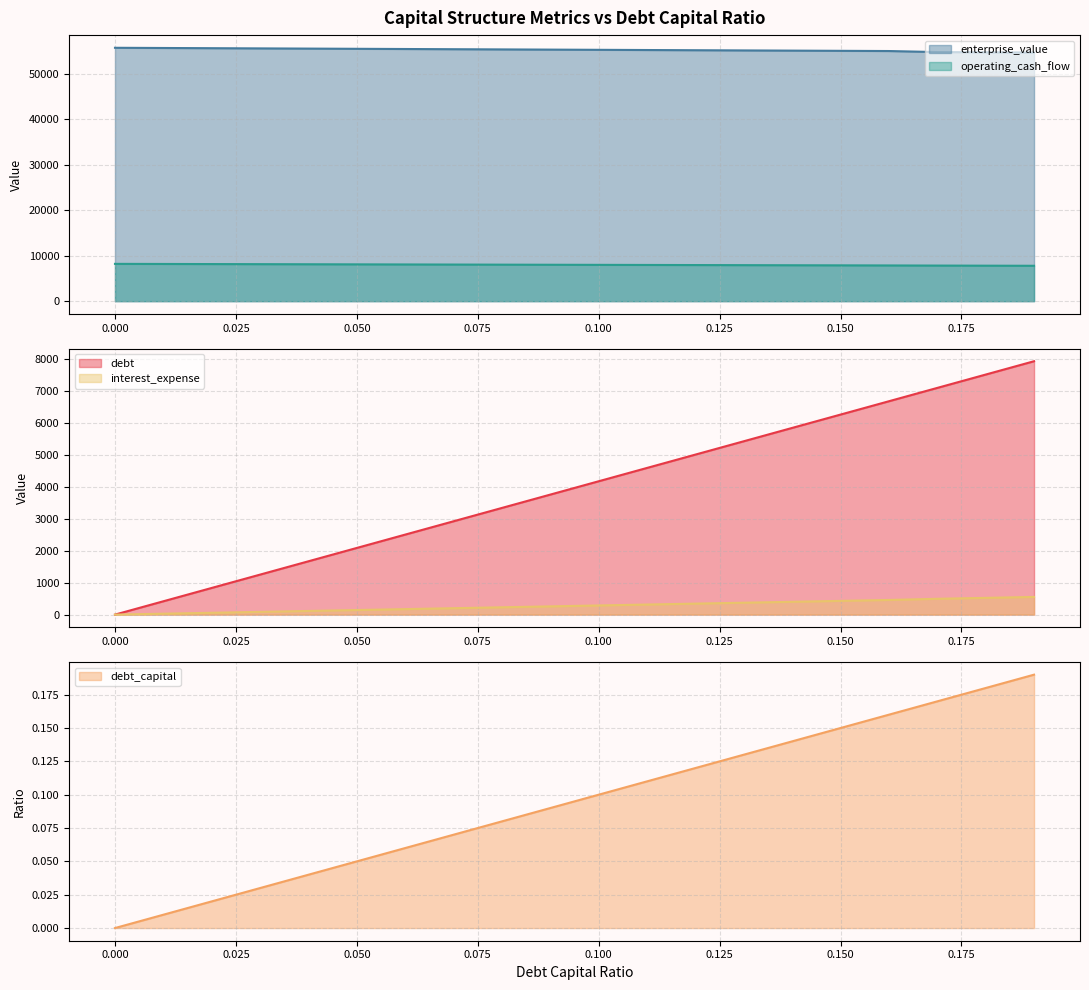

What is the label of the 16th point from the right?

0.04